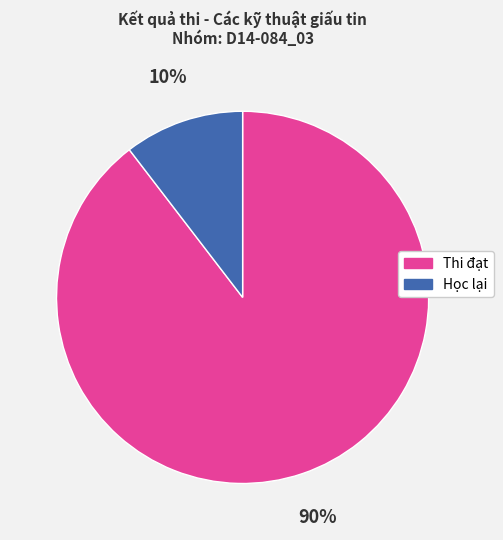

To the nearest percent, what is the combined percentage of Học lại and Thi đạt?

100%